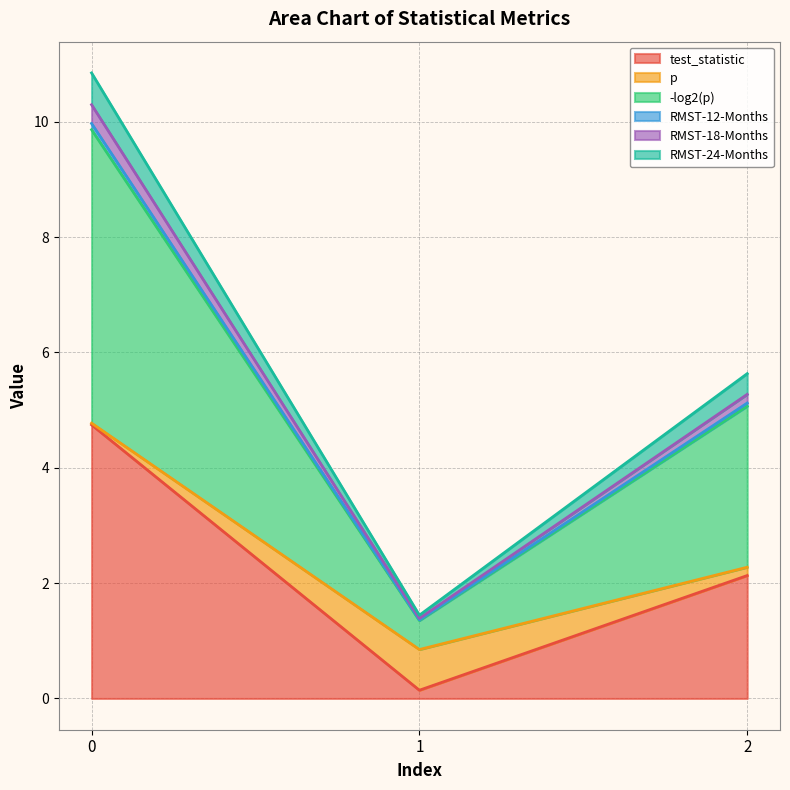

True or false: RMST-18-Months has a value of 14.4 at 0.

False